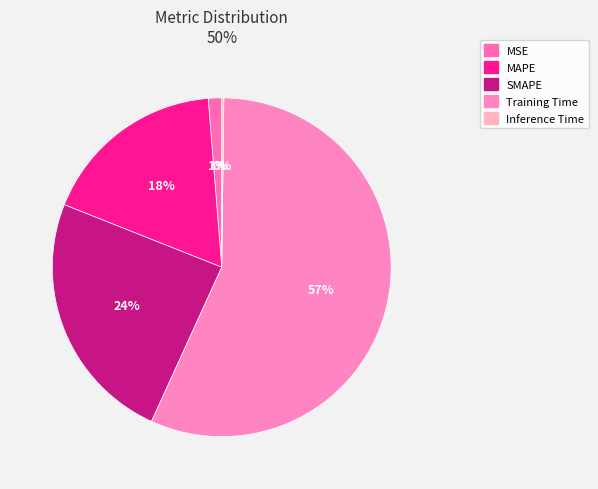

Is it true that Inference Time is 0% of the pie?

True